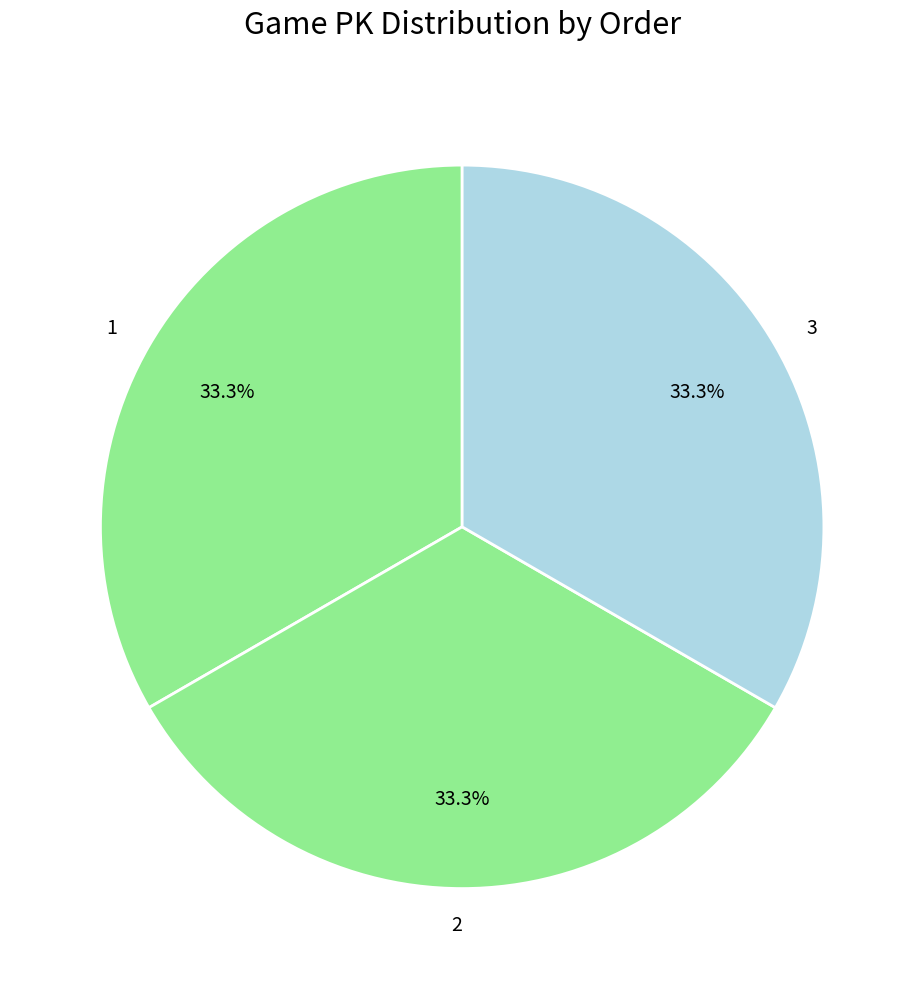

Approximately how many times larger is the value at 2 compared to 3?

1.0